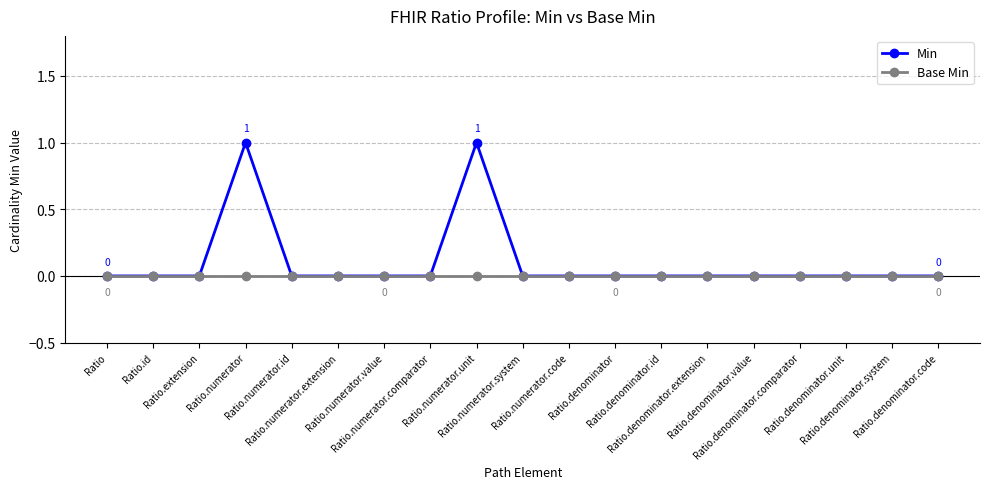

List the series in order of their overall mean, highest first.

Min, Base Min